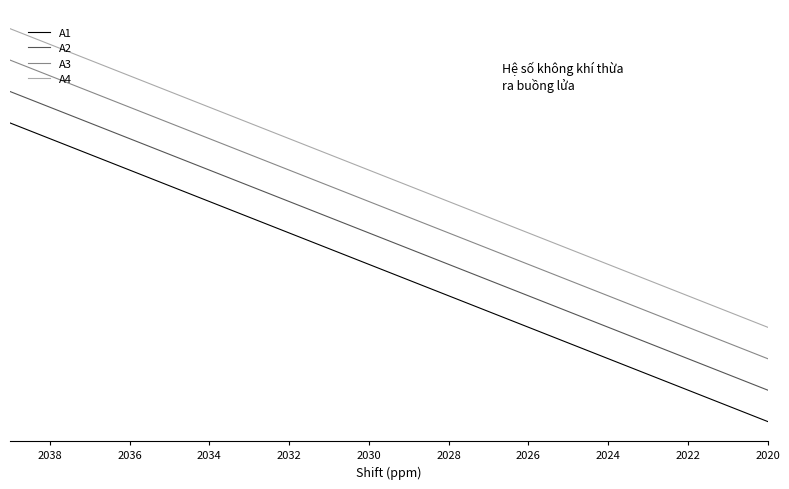

True or false: A3 and A1 intersect in this chart.

False